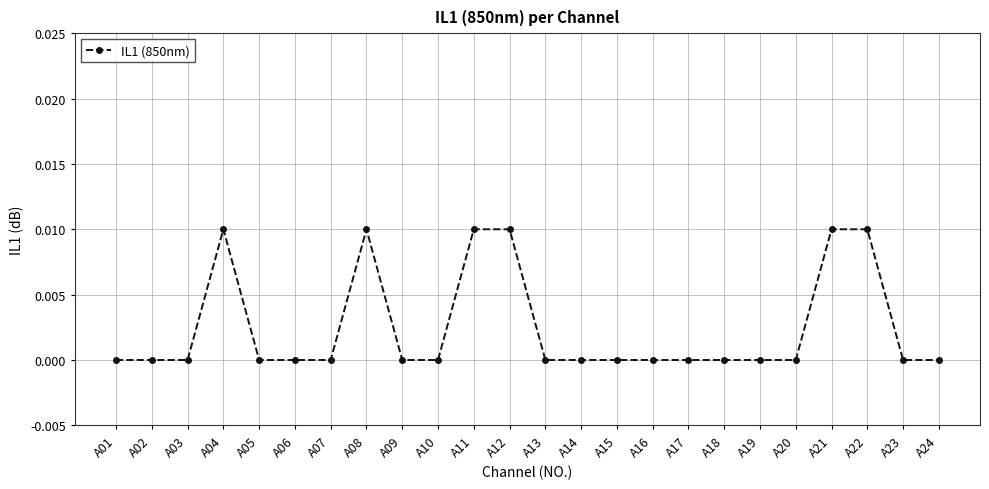

True or false: the data shows 0.0 at A07.

True